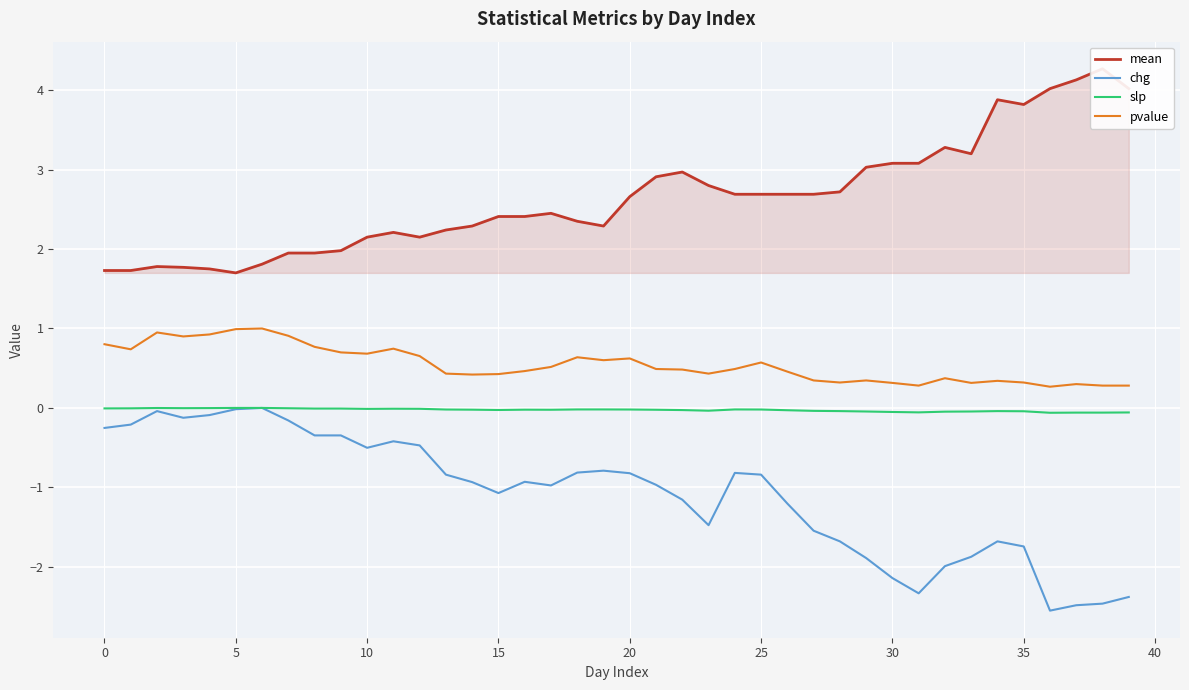

Reading right to left, extract all data points from this chart.

mean: 4.0	4.3	4.1	4.0	3.8	3.9	3.2	3.3	3.1	3.1	3.0	2.7	2.7	2.7	2.7	2.7	2.8	3.0	2.9	2.7	2.3	2.4	2.5	2.4	2.4	2.3	2.2	2.1	2.2	2.1	2.0	1.9	1.9	1.8	1.7	1.8	1.8	1.8	1.7	1.7
chg: -2.4	-2.5	-2.5	-2.6	-1.7	-1.7	-1.9	-2.0	-2.3	-2.1	-1.9	-1.7	-1.5	-1.2	-0.8	-0.8	-1.5	-1.2	-1.0	-0.8	-0.8	-0.8	-1.0	-0.9	-1.1	-0.9	-0.8	-0.5	-0.4	-0.5	-0.3	-0.3	-0.2	0.0	-0.0	-0.1	-0.1	-0.0	-0.2	-0.3
slp: -0.1	-0.1	-0.1	-0.1	-0.0	-0.0	-0.0	-0.0	-0.1	-0.1	-0.0	-0.0	-0.0	-0.0	-0.0	-0.0	-0.0	-0.0	-0.0	-0.0	-0.0	-0.0	-0.0	-0.0	-0.0	-0.0	-0.0	-0.0	-0.0	-0.0	-0.0	-0.0	-0.0	0.0	-0.0	-0.0	-0.0	-0.0	-0.0	-0.0
pvalue: 0.3	0.3	0.3	0.3	0.3	0.3	0.3	0.4	0.3	0.3	0.3	0.3	0.3	0.5	0.6	0.5	0.4	0.5	0.5	0.6	0.6	0.6	0.5	0.5	0.4	0.4	0.4	0.7	0.7	0.7	0.7	0.8	0.9	1.0	1.0	0.9	0.9	0.9	0.7	0.8